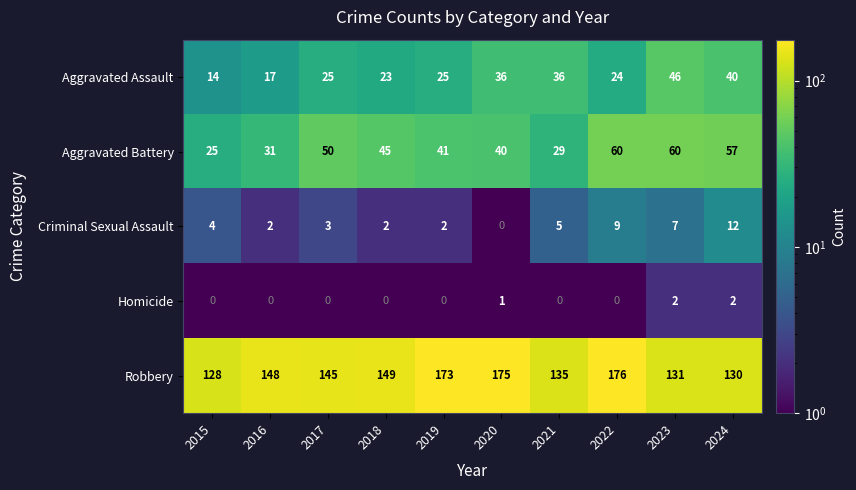

At which category is the sum across all series the highest?

2022